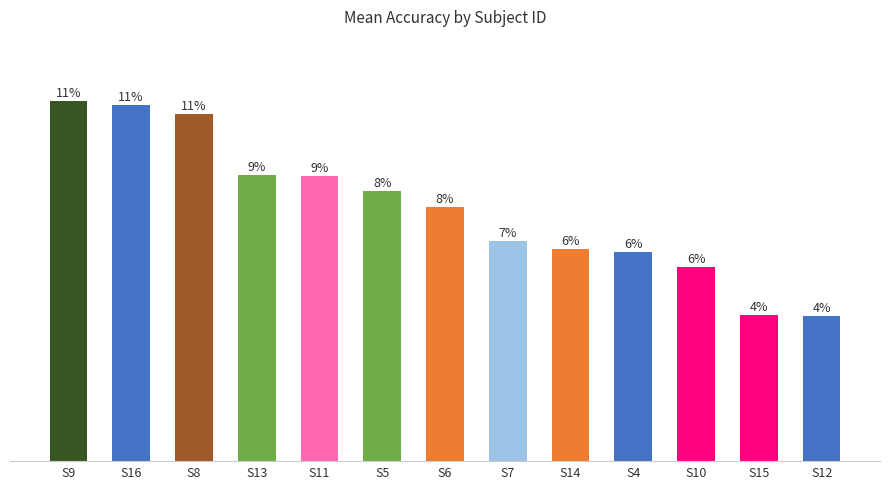

Reading right to left, what are all the values shown in this chart?

S12=38.0	S15=38.2	S10=50.8	S4=54.8	S14=55.6	S7=57.7	S6=66.6	S5=70.8	S11=74.8	S13=75.0	S8=91.0	S16=93.3	S9=94.5